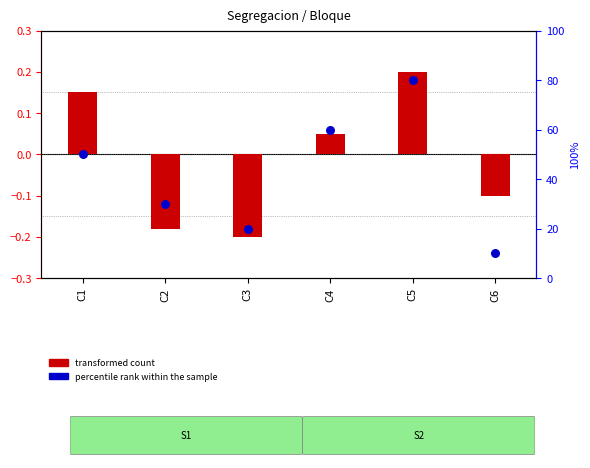

Which series has the largest Y range (max minus min)?

percentile rank within the sample